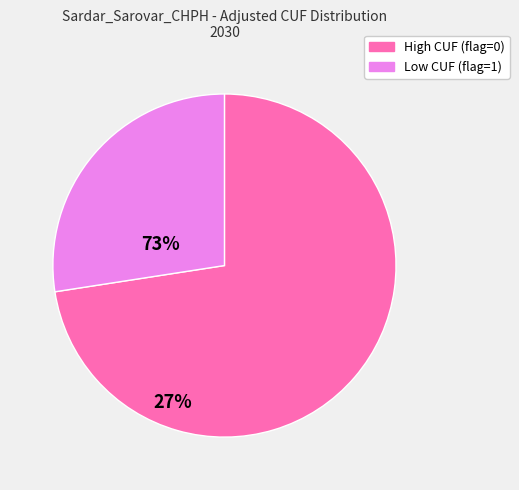

Count the number of slices in the pie.

2